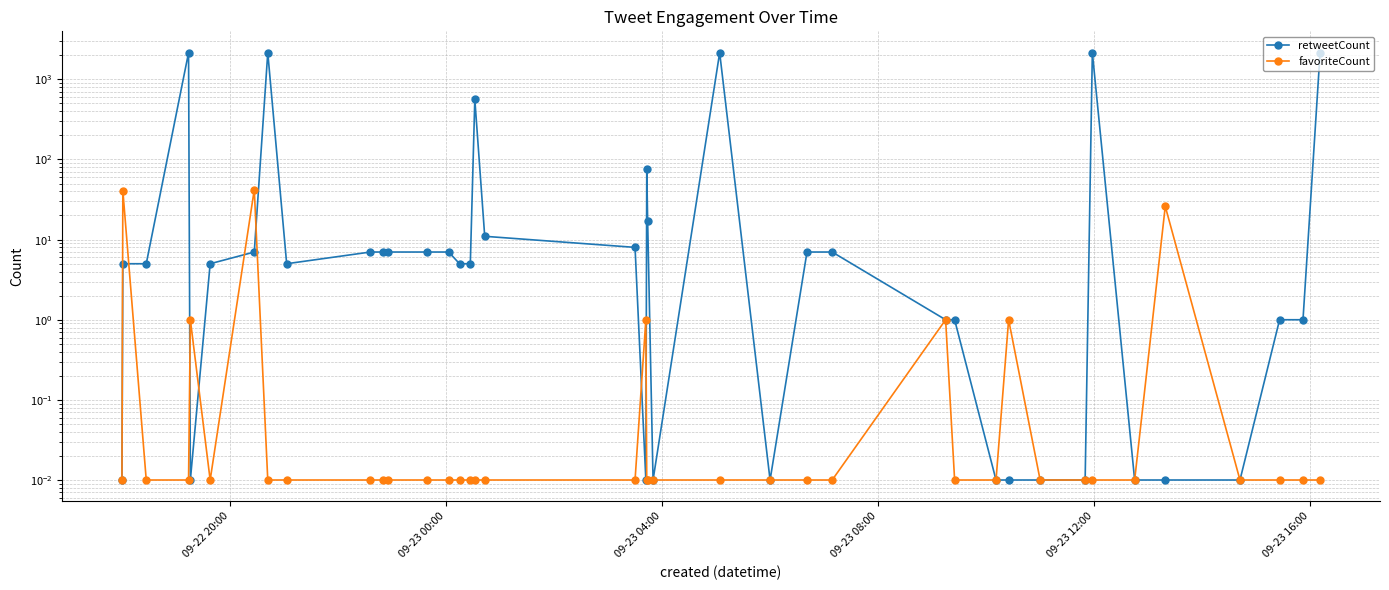

What is the sum of all favoriteCount values?

113.3